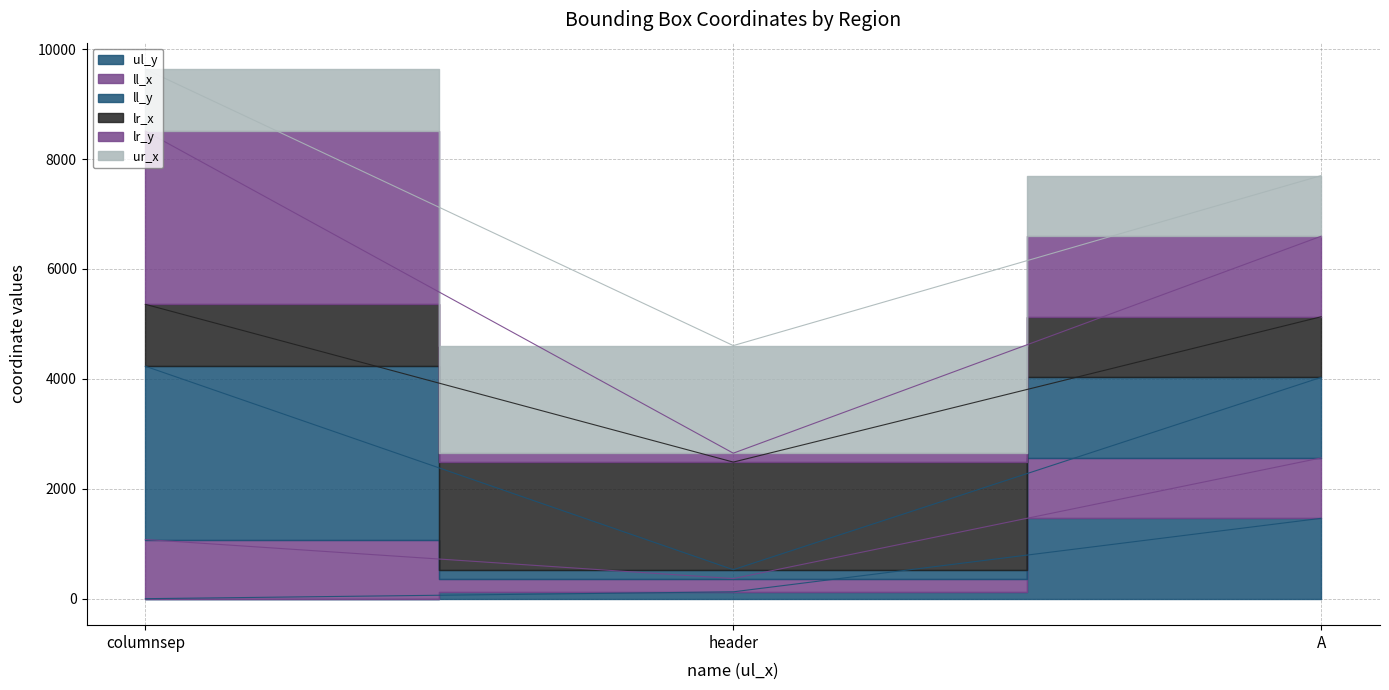

What is the difference between the maximum and minimum values in the lr_x series?

2871